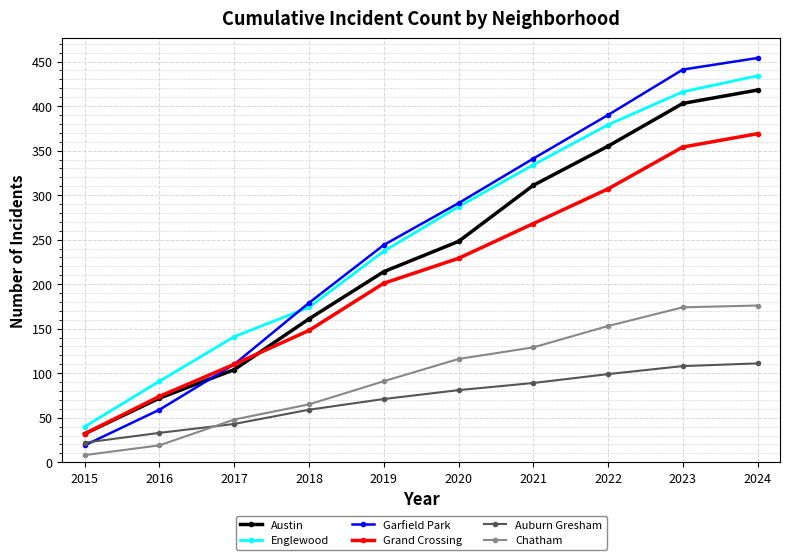

True or false: Chatham has a value of 144 at 2019.

False